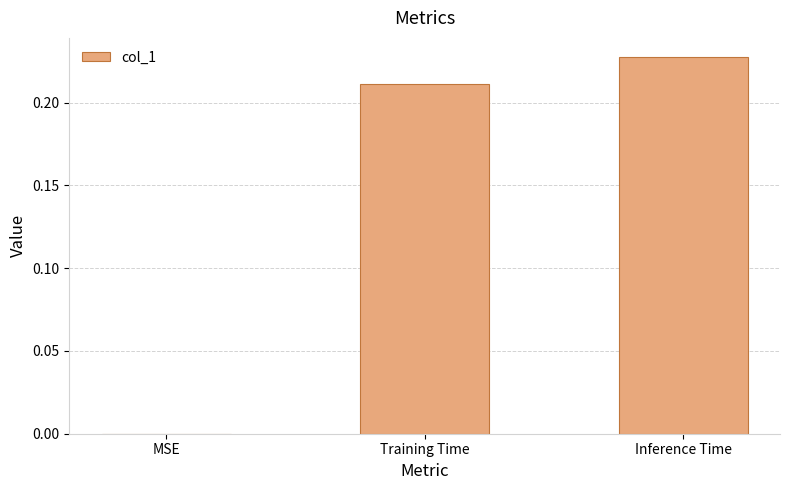

What is the sum of all values?

0.4